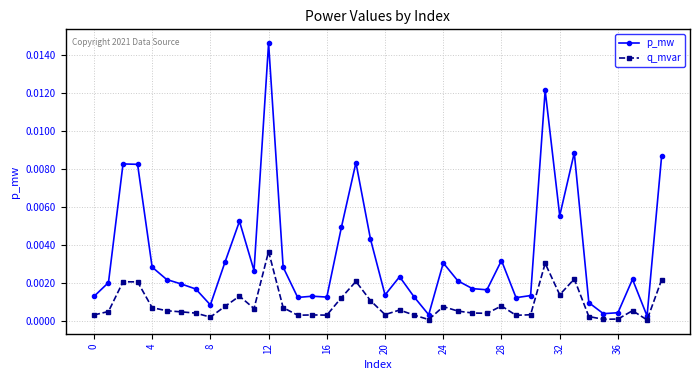

True or false: q_mvar has more than 1 points higher than both neighbors.

True